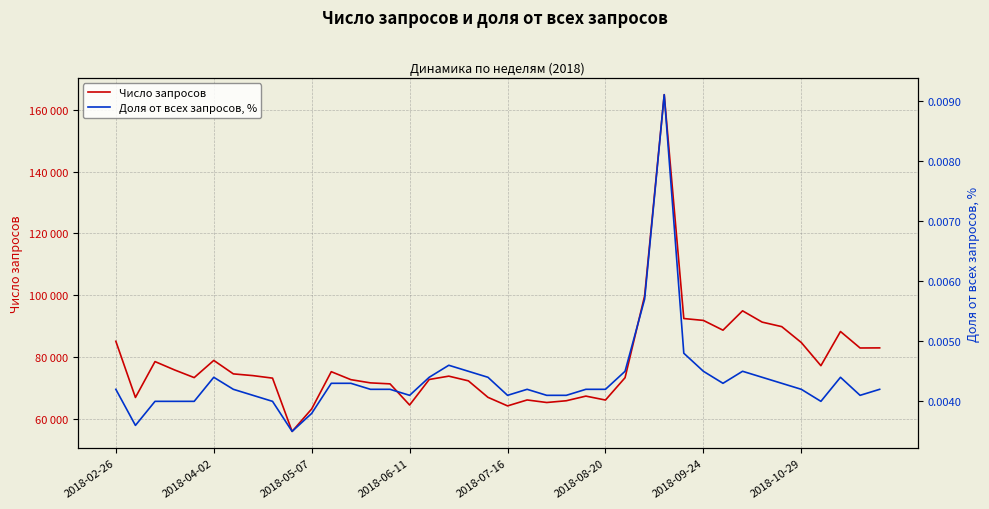

True or false: Число запросов and Доля от всех запросов, % cross at least once.

False